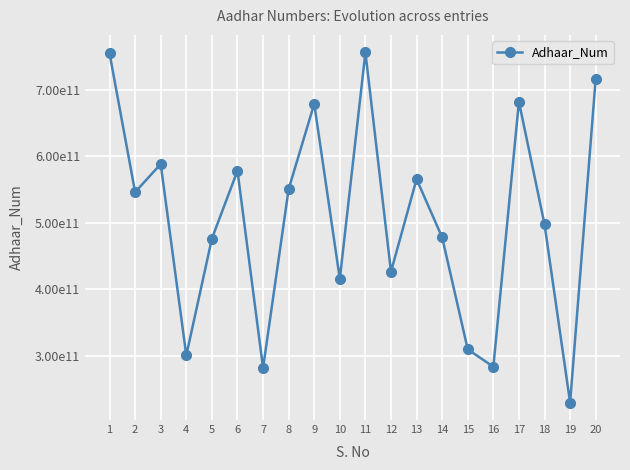

Does the chart have visible grid lines?

Yes